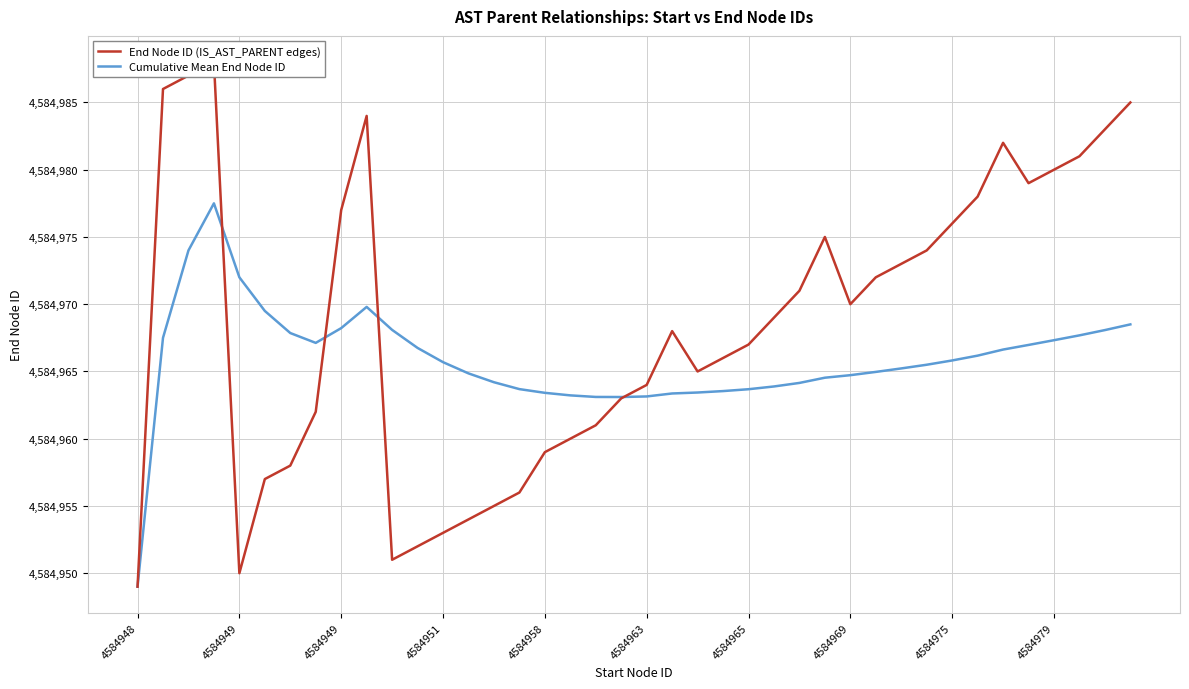

Which has a higher value, 28 or 4584958?

28